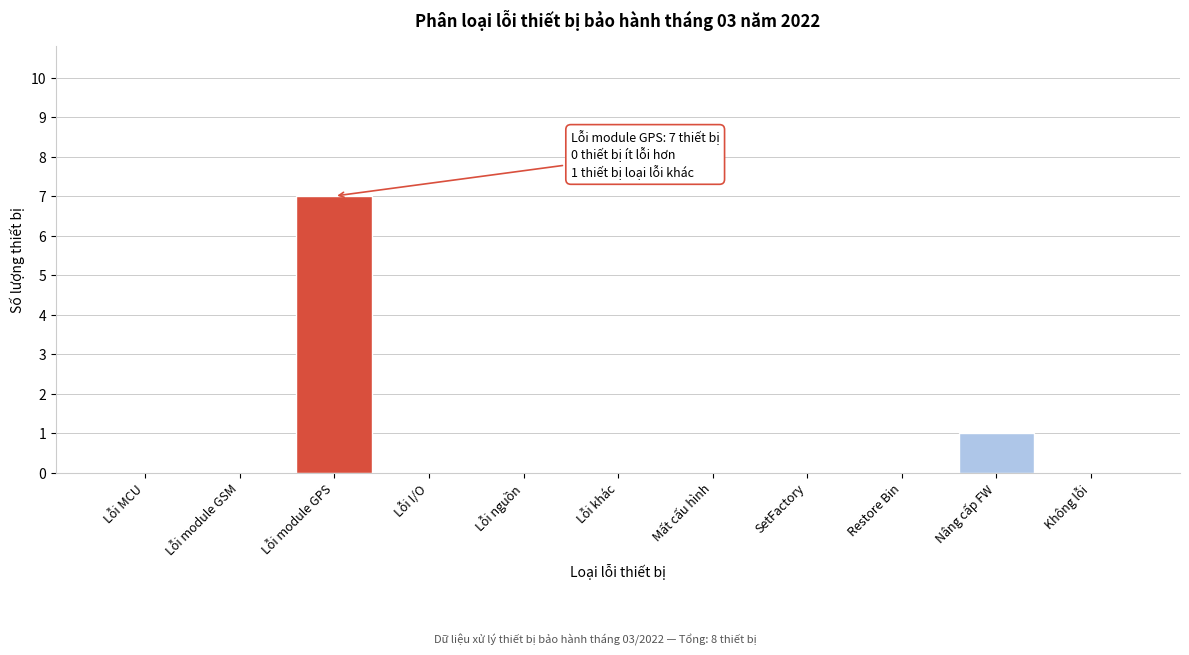

Reading left to right, extract all data points from this chart.

Lỗi MCU=0	Lỗi module GSM=0	Lỗi module GPS=7	Lỗi I/O=0	Lỗi nguồn=0	Lỗi khác=0	Mất cấu hình=0	SetFactory=0	Restore Bin=0	Nâng cấp FW=1	Không lỗi=0